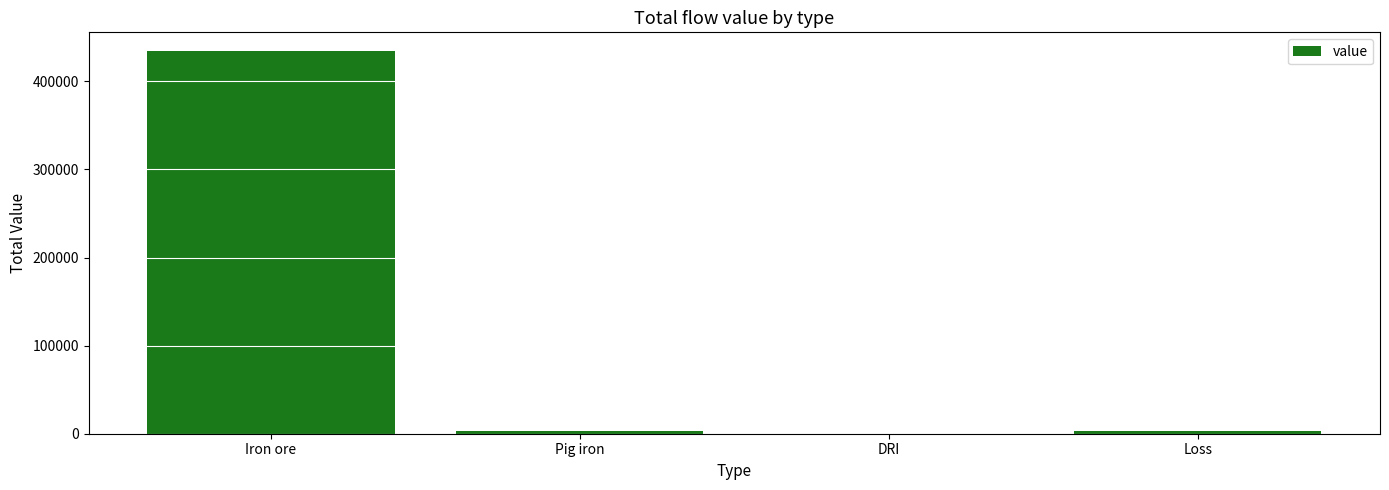

Which label corresponds to the largest value in the chart?

Iron ore